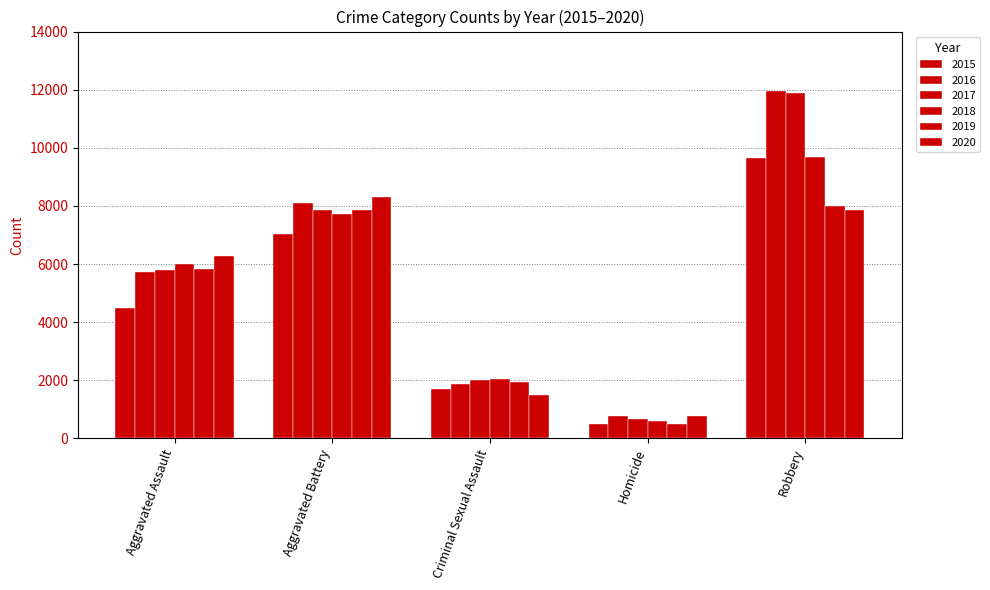

At Aggravated Assault, list the series in order from smallest to largest.

2015, 2016, 2017, 2019, 2018, 2020